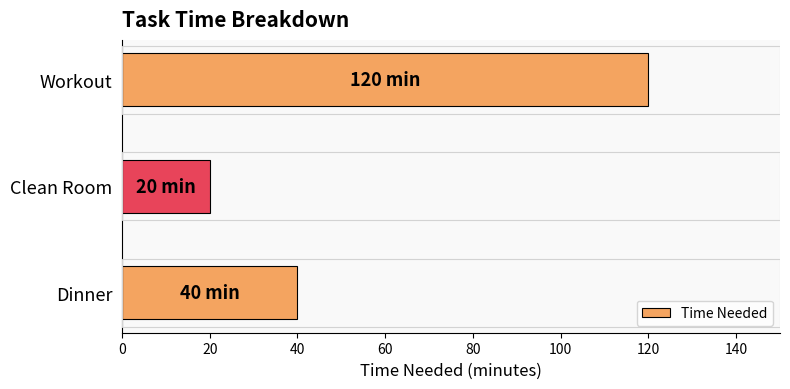

What is the difference between the maximum and minimum values?

100